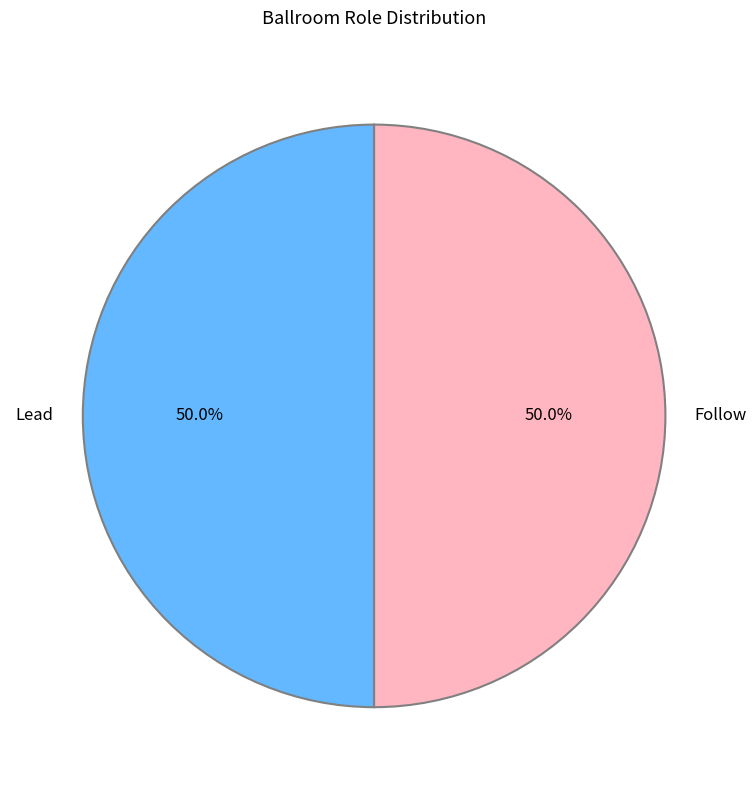

What is the total percentage of Follow and Lead?

100.0%